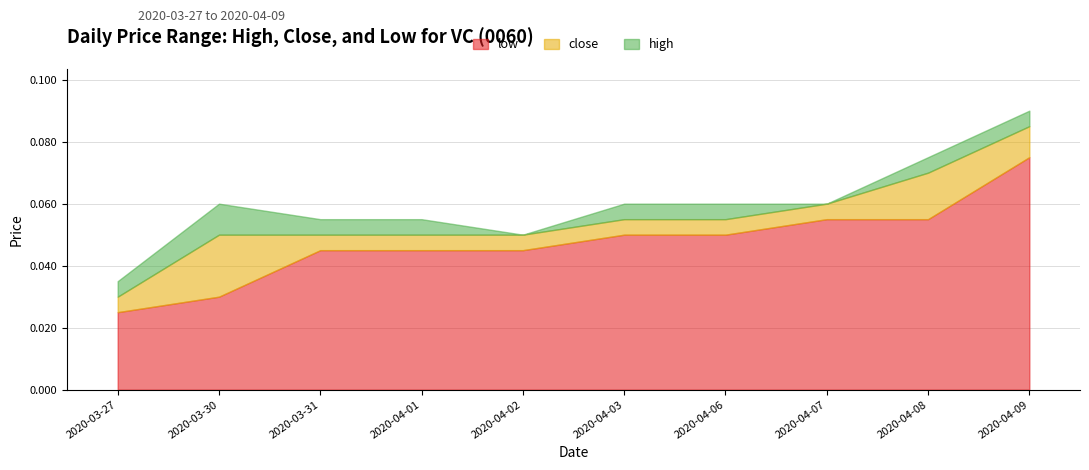

Which label corresponds to the largest value in the chart?

2020-04-09